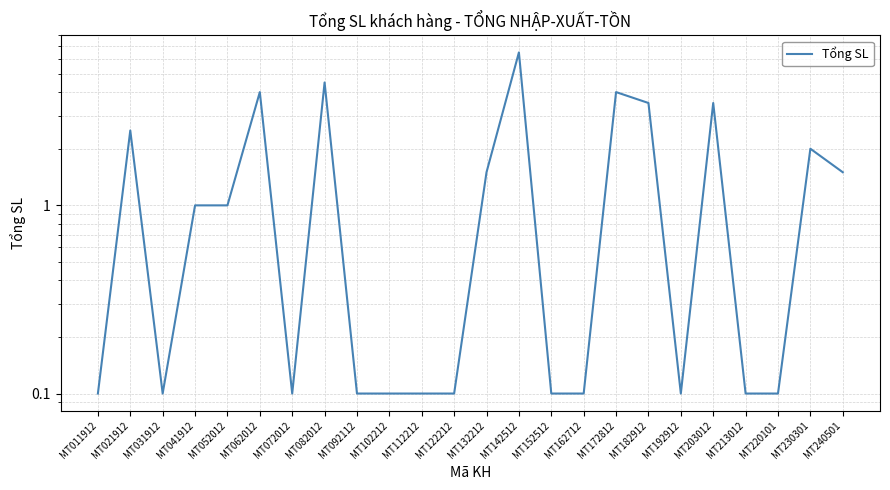

What value does the data have at MT213012?

0.1